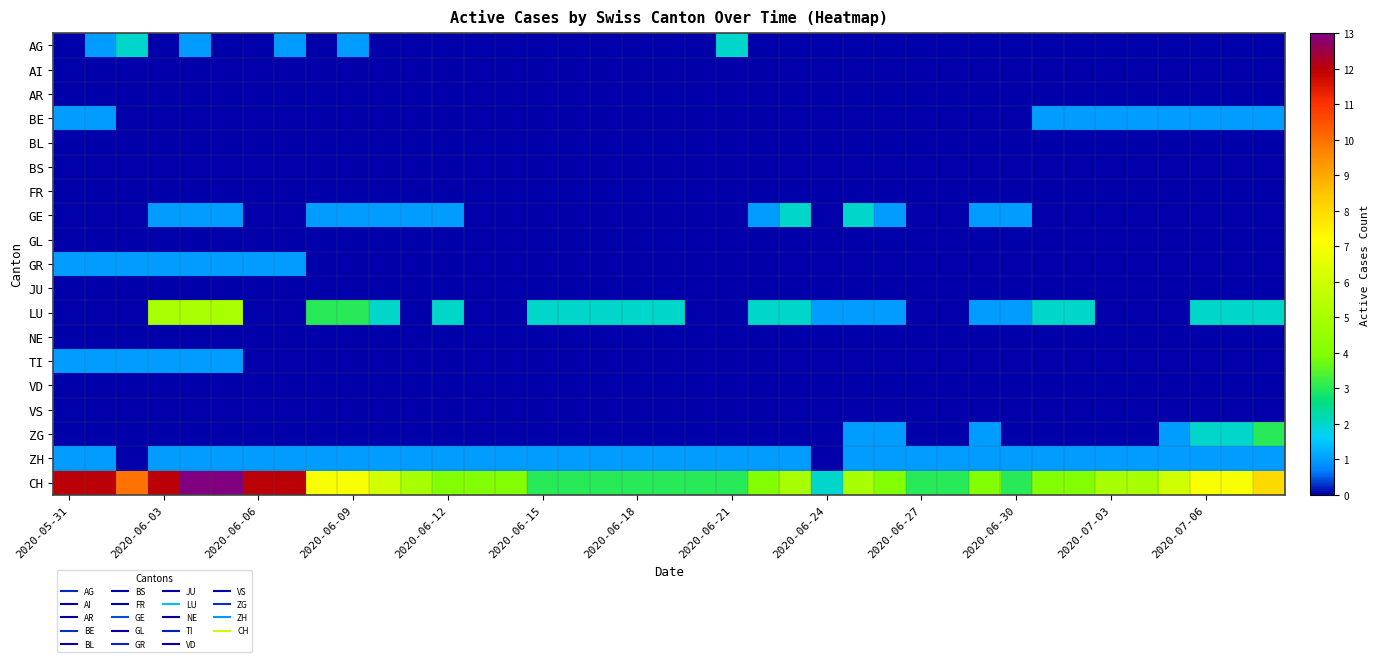

How many categories are shown in the chart?

39